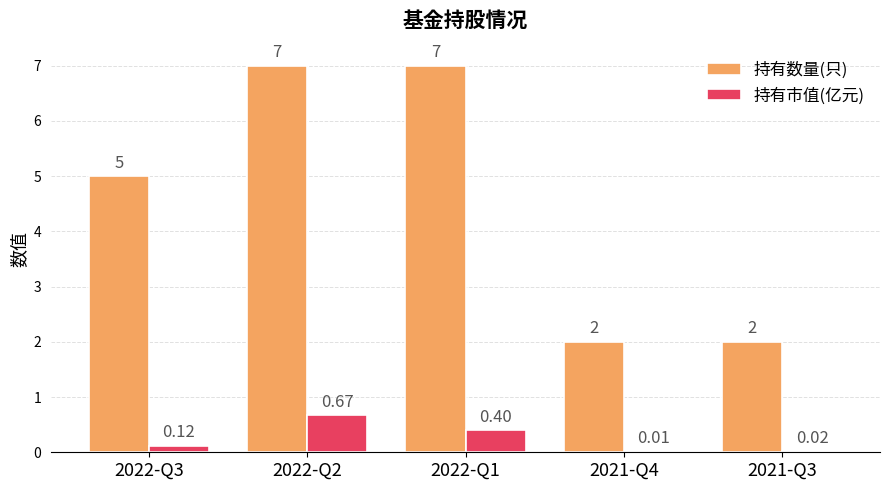

What is the difference between the 持有数量(只) values at 2022-Q3 and 2021-Q4?

3.0